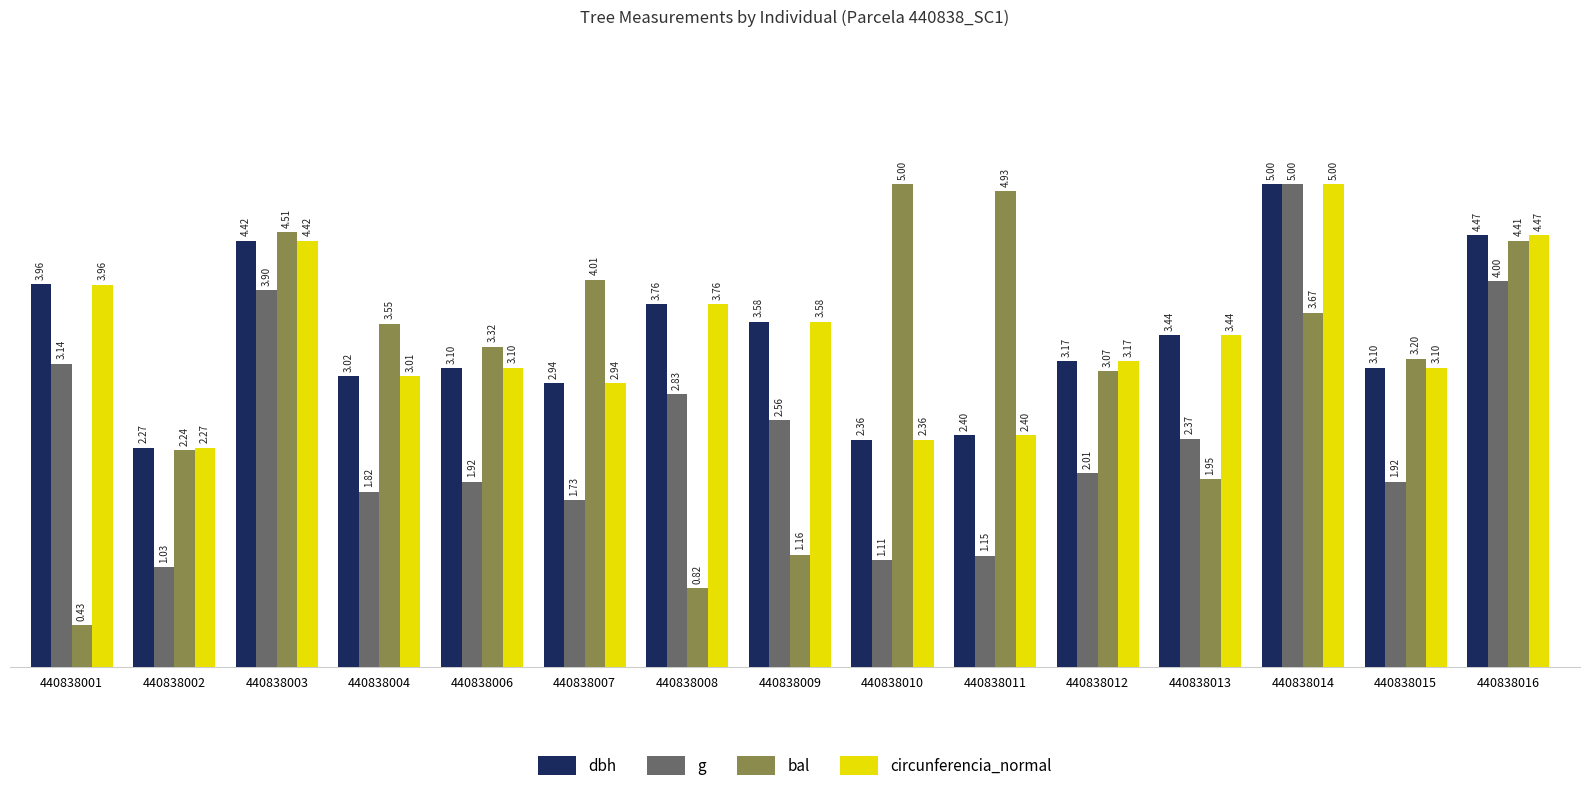

How many values in the dbh series are below 3?

4